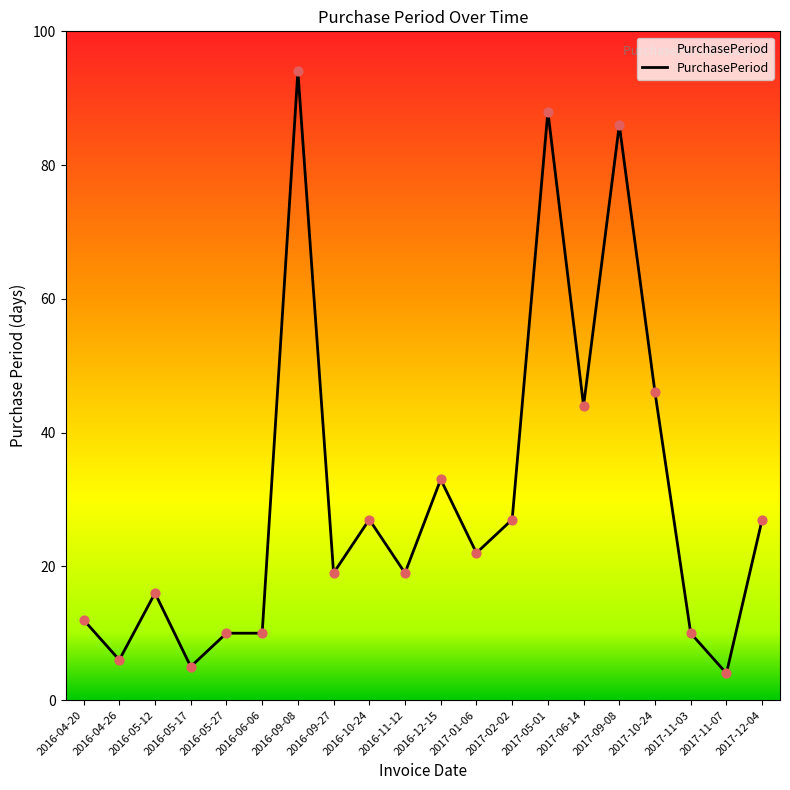

What is the change in value from 2016-10-24 to 2017-10-24?

+19